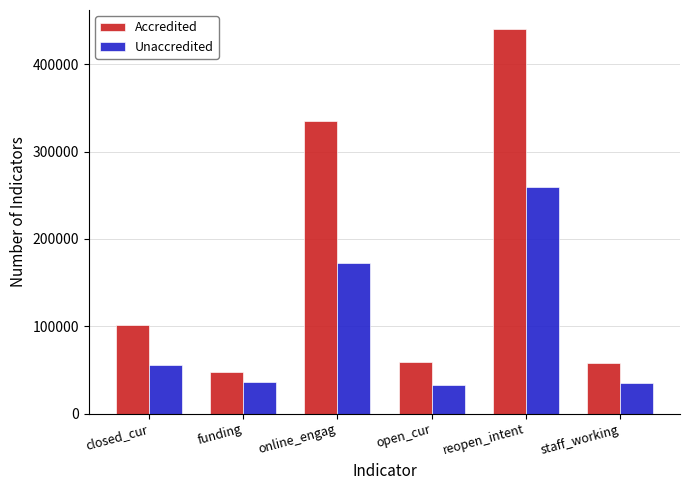

What is the difference between the highest and lowest values at closed_cur?

45183